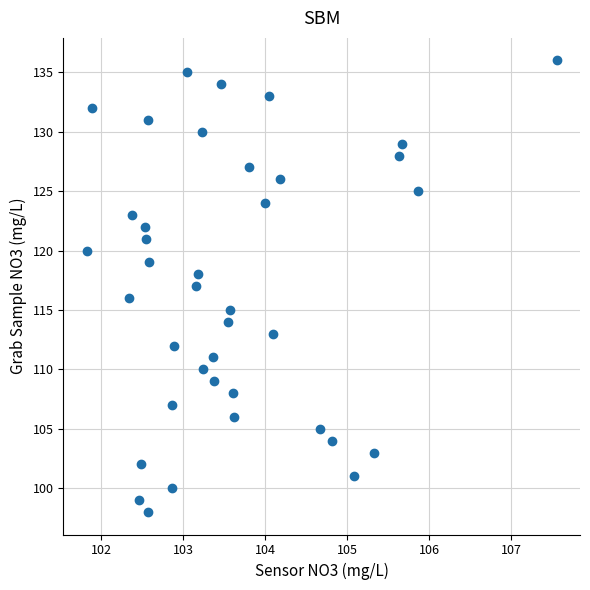

What is the range of Y values (max minus min)?

38